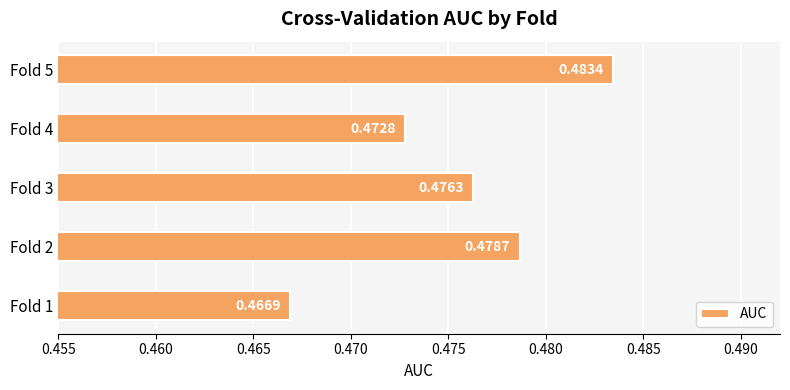

What is the sum of the values at Fold 4 and Fold 3?

0.9